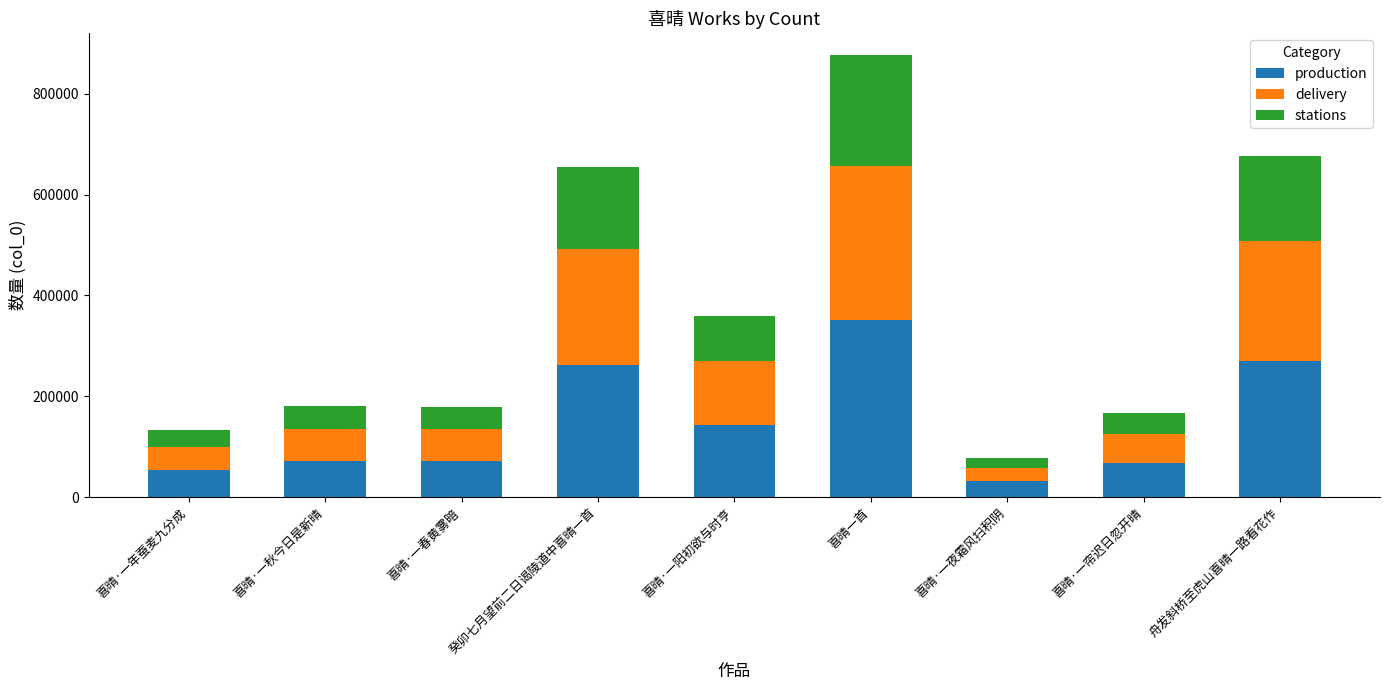

The value of production at 喜晴·一阳初欲与时亨 is 143499.2. True or false?

True